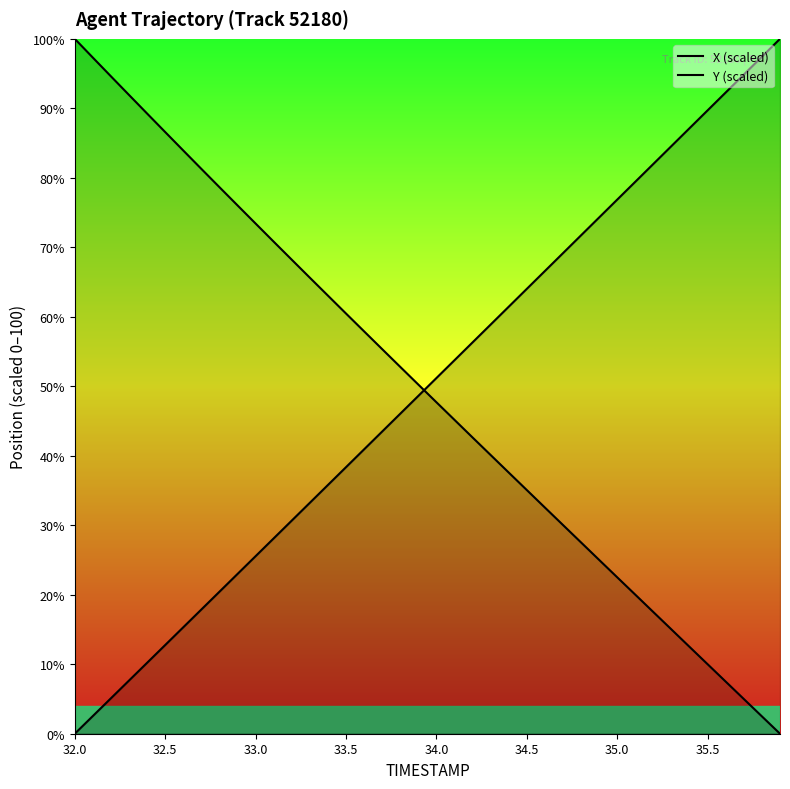

Reading right to left, transcribe all the data shown in this chart.

X (scaled): 0.0	2.5	5.0	7.5	10.0	12.5	15.0	17.5	20.0	22.5	25.0	27.5	30.0	32.5	35.1	37.6	40.1	42.6	45.2	47.7	50.2	52.8	55.3	57.9	60.5	63.0	65.6	68.2	70.8	73.4	76.0	78.7	81.3	83.9	86.6	89.2	91.9	94.6	97.3	100.0
Y (scaled): 100.0	97.4	94.9	92.3	89.7	87.1	84.6	82.0	79.4	76.9	74.3	71.7	69.2	66.6	64.0	61.5	58.9	56.3	53.8	51.2	48.6	46.1	43.5	40.9	38.4	35.8	33.2	30.7	28.1	25.6	23.0	20.4	17.9	15.3	12.8	10.2	7.7	5.1	2.5	0.0